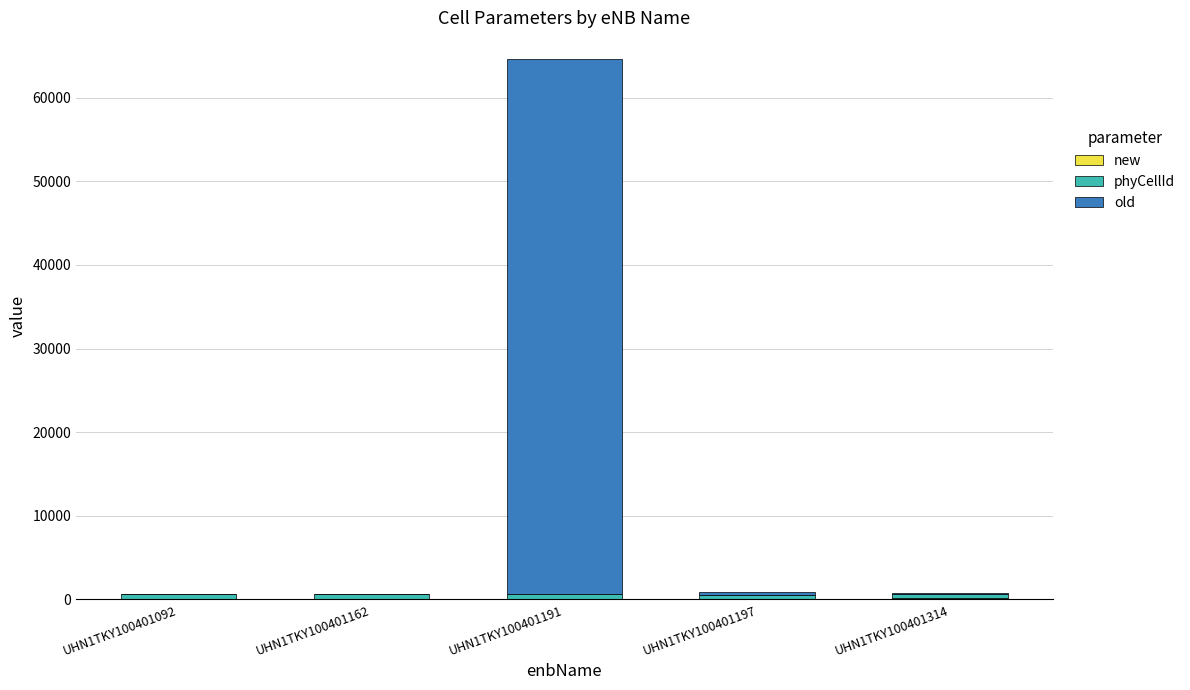

At which category is the sum across all series the highest?

UHN1TKY100401191